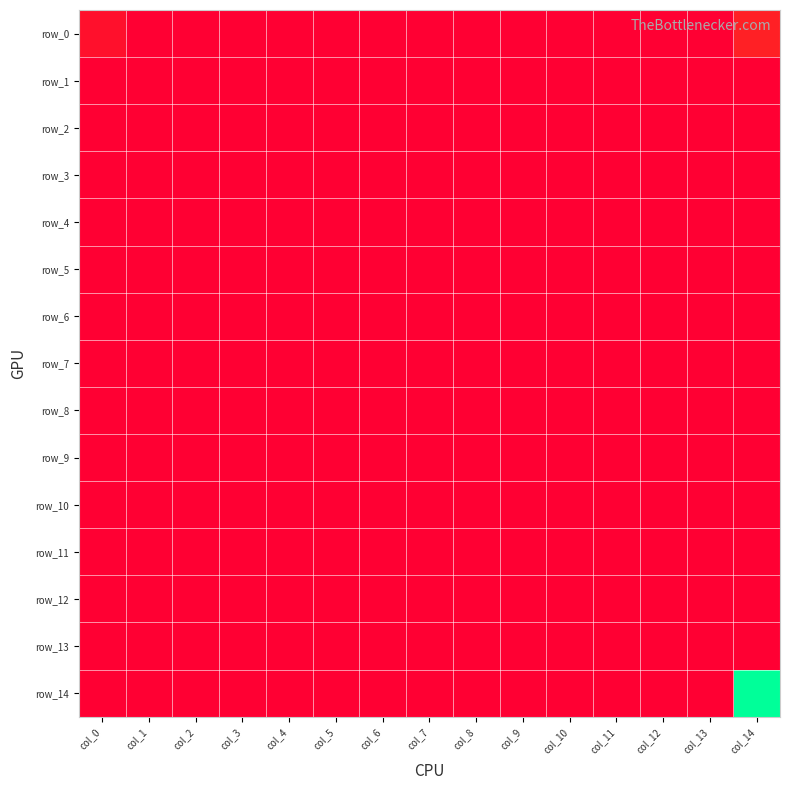

Rank the series at col_1 from lowest to highest value.

row_0, row_1, row_2, row_3, row_4, row_5, row_6, row_7, row_8, row_9, row_10, row_11, row_12, row_13, row_14